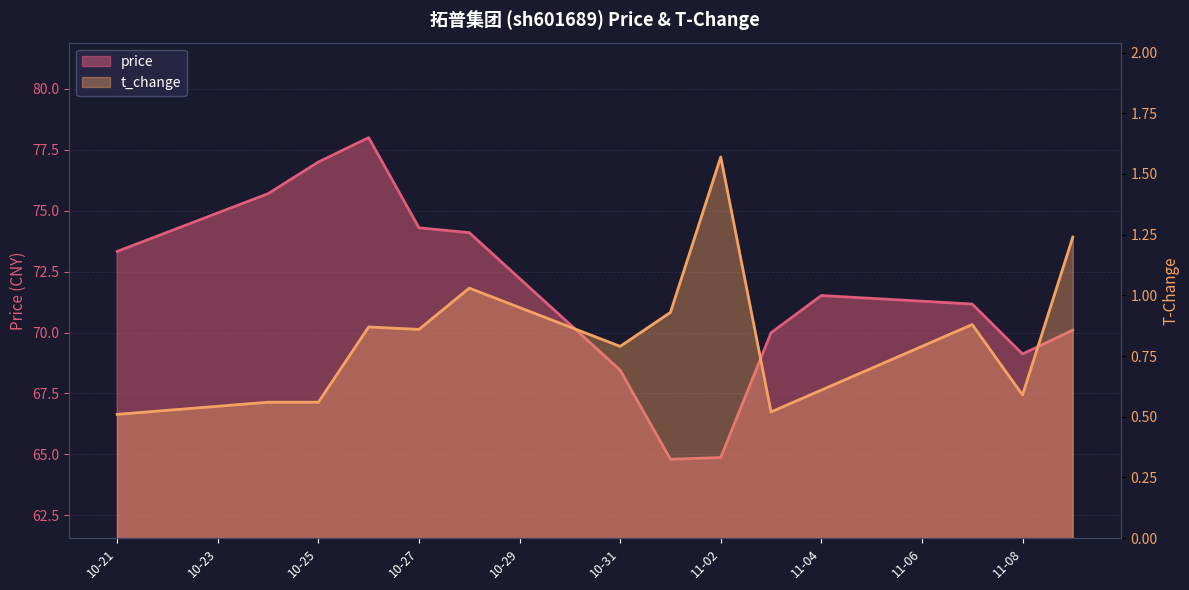

Which series has the largest total across all categories?

price